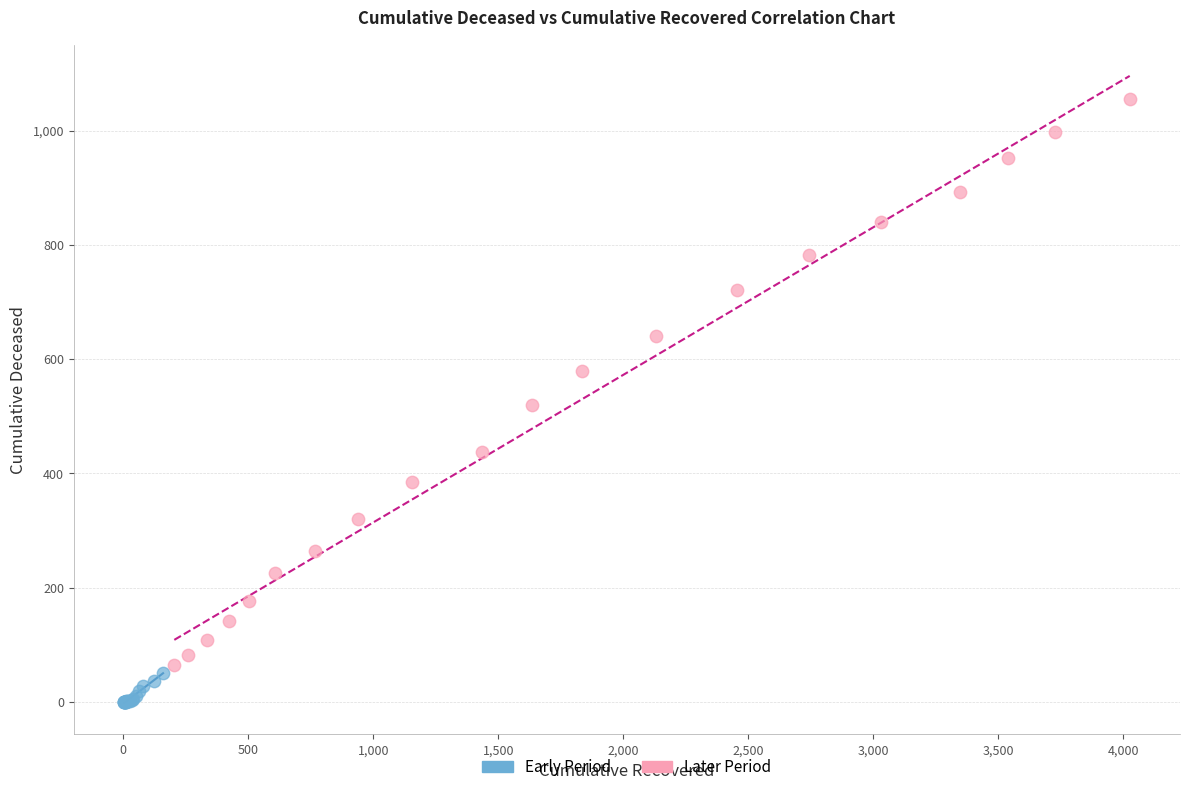

Which series reaches the maximum Y coordinate?

Later Period